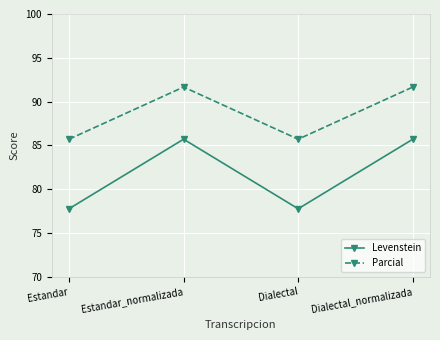

What are all the series names shown in the legend?

Levenstein, Parcial